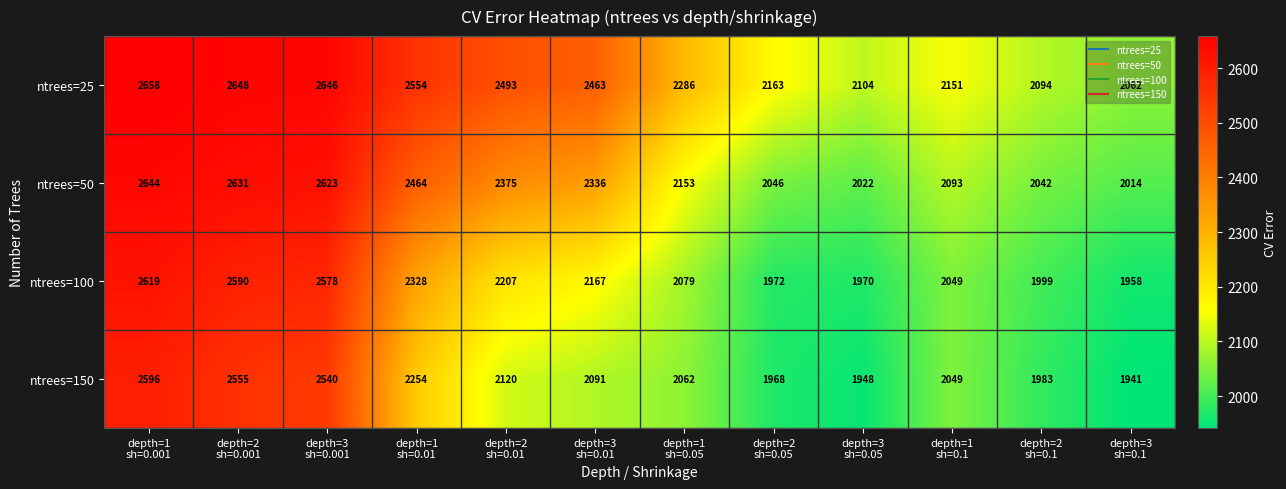

At how many categories does at least one series exceed 2292?

6